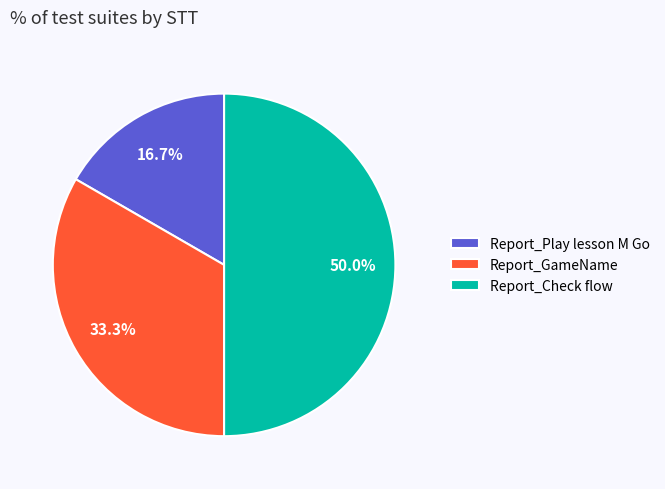

Which has a higher value, Report_Check flow or Report_Play lesson M Go?

Report_Check flow